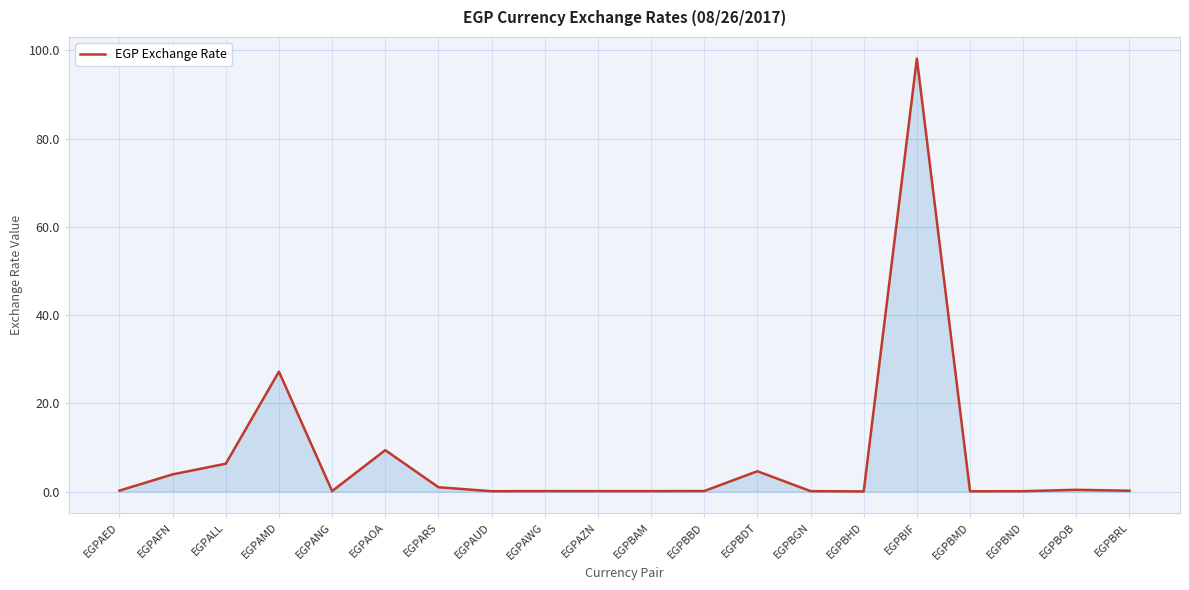

What is the difference between the maximum and minimum values?

98.1